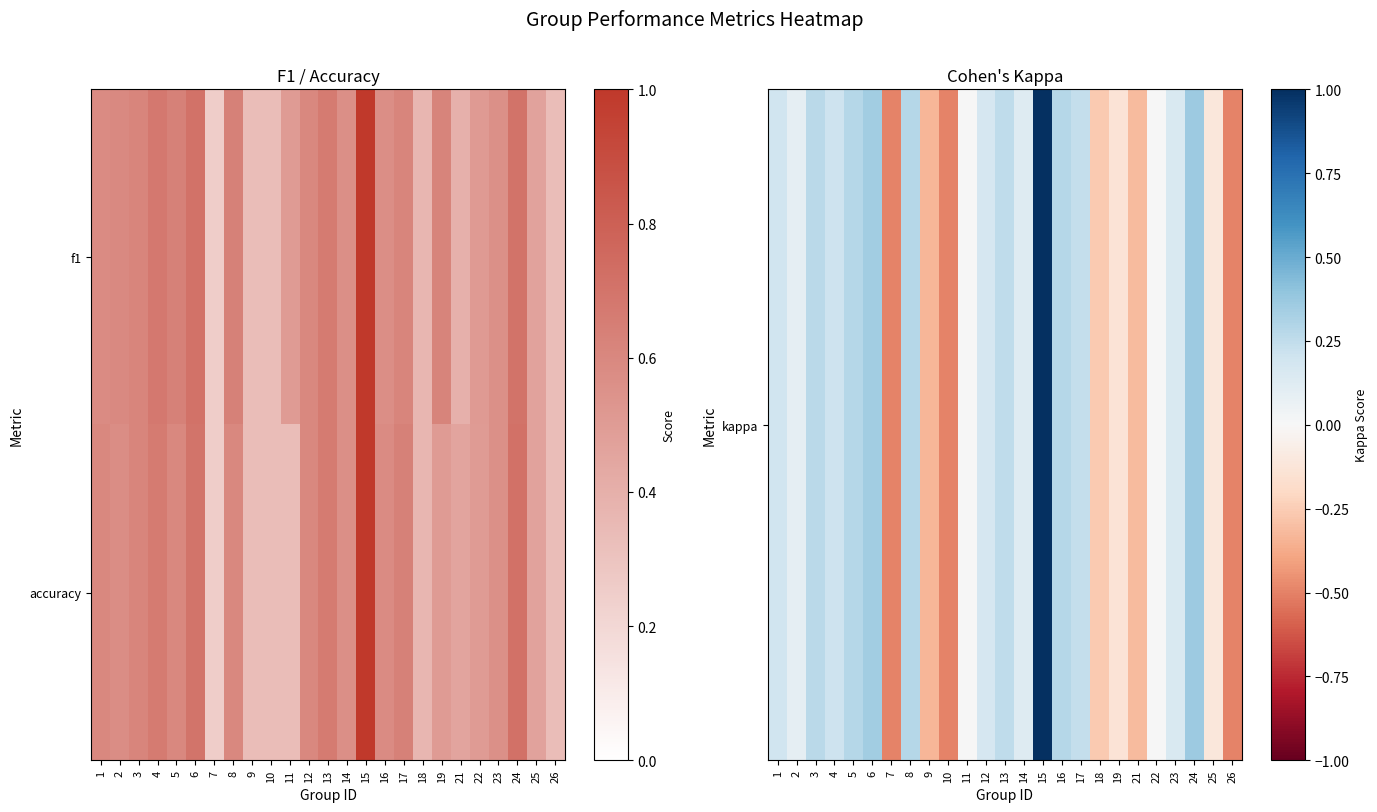

What is the difference between the highest and lowest values at 26?

0.8